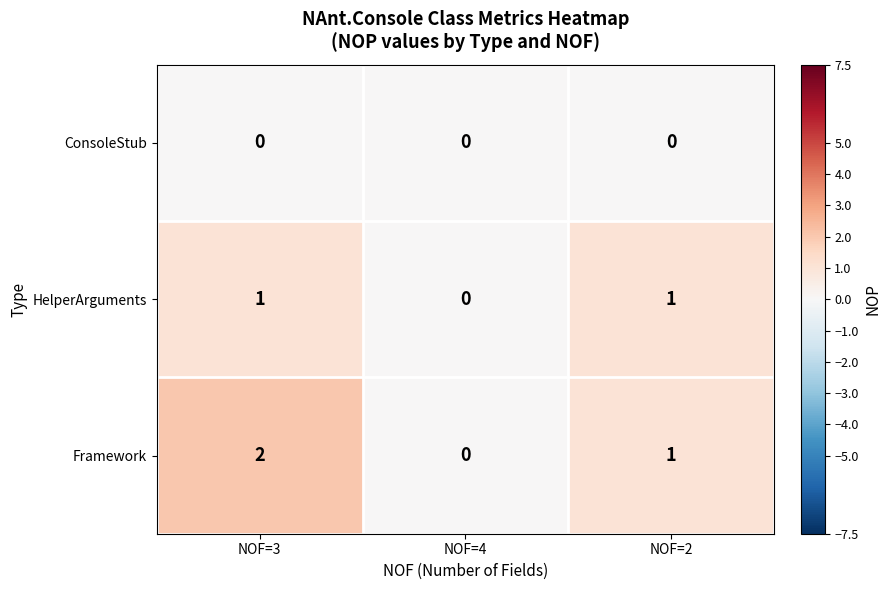

Reading right to left, what are all the values shown in this chart?

ConsoleStub: NOF=2=0	NOF=4=0	NOF=3=0
HelperArguments: NOF=2=1	NOF=4=0	NOF=3=1
Framework: NOF=2=1	NOF=4=0	NOF=3=2